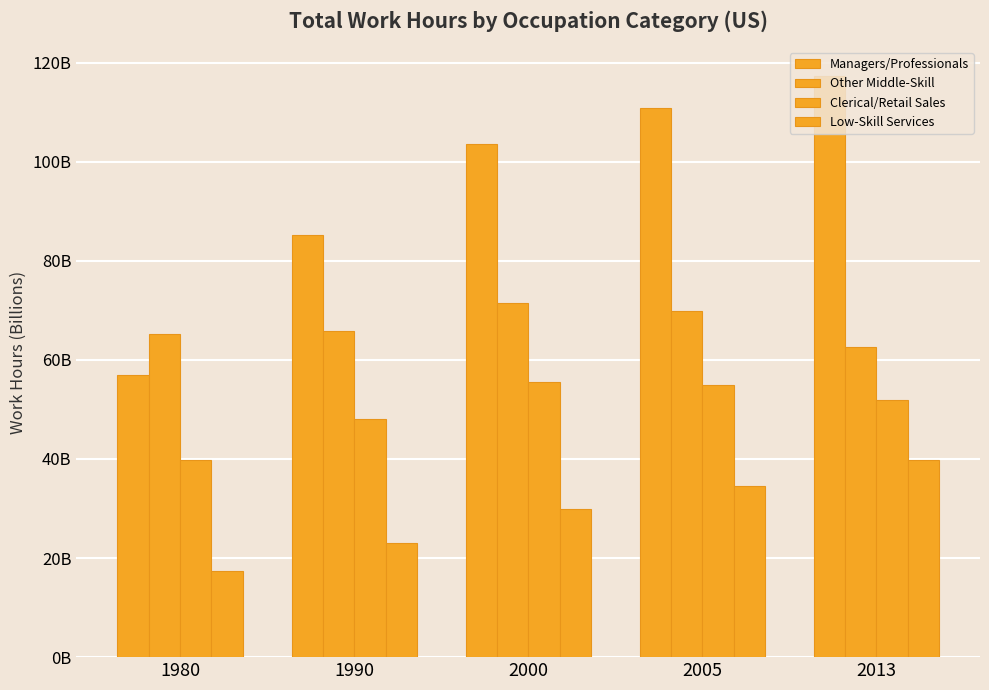

Rank the series by their average value, from highest to lowest.

Managers/Professionals, Other Middle-Skill, Clerical/Retail Sales, Low-Skill Services